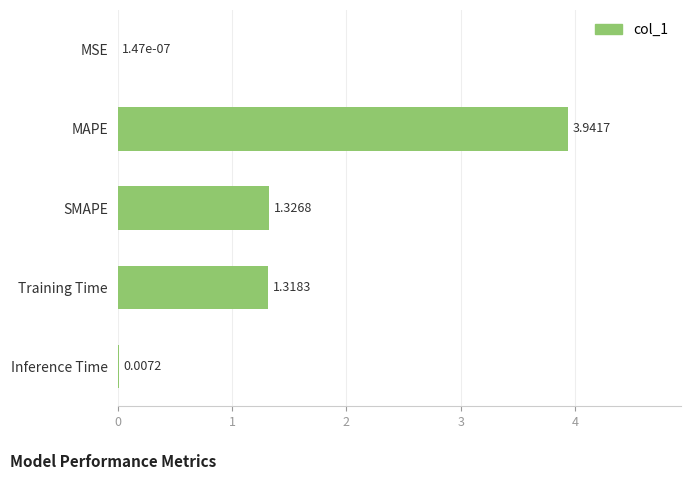

What is the sum of all values?

6.6